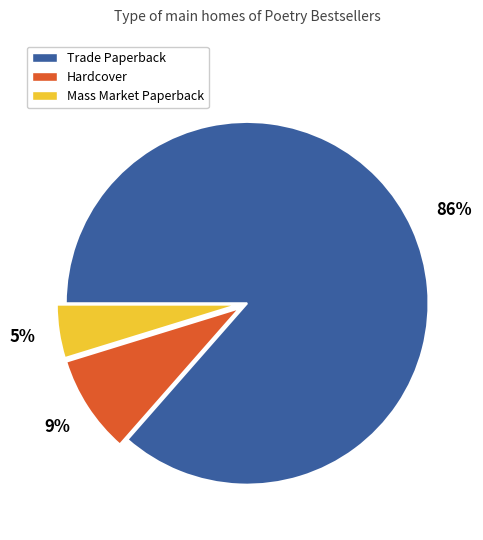

Which category has the smallest portion of the pie?

Mass Market Paperback